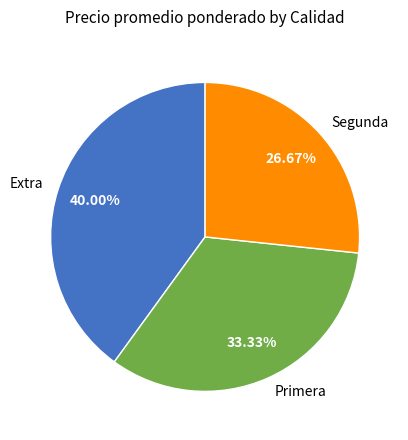

To the nearest percent, what is the difference between the largest and smallest slice percentages?

13%